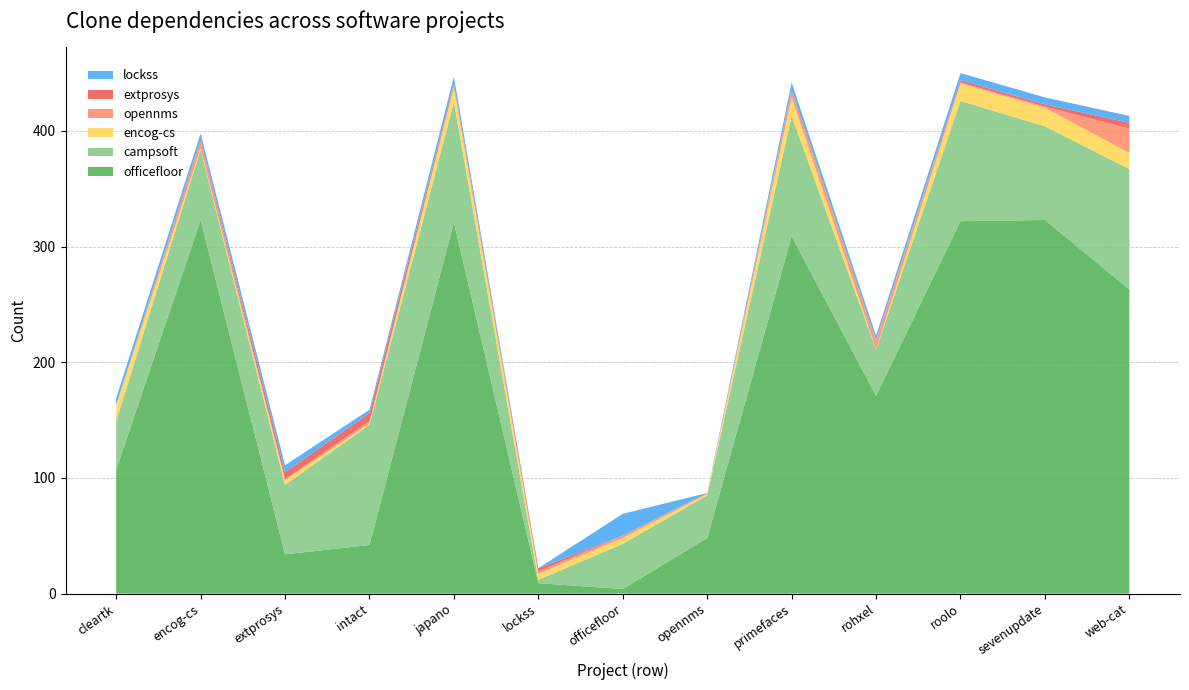

Reading left to right, what are all the values shown in this chart?

officefloor.csv: cleartk.csv=107	encog-cs.csv=323	extprosys.csv=34	intact.csv=42	japano.csv=321	lockss.csv=9	officefloor.csv=4	opennms.csv=48	primefaces.csv=309	rohxel.csv=171	roolo.csv=322	sevenupdate.csv=323	web-cat.csv=263
campsoft.csv: cleartk.csv=42	encog-cs.csv=61	extprosys.csv=60	intact.csv=104	japano.csv=104	lockss.csv=3	officefloor.csv=39	opennms.csv=37	primefaces.csv=104	rohxel.csv=40	roolo.csv=104	sevenupdate.csv=81	web-cat.csv=104
encog-cs.csv: cleartk.csv=14	encog-cs.csv=1	extprosys.csv=4	intact.csv=1	japano.csv=13	lockss.csv=5	officefloor.csv=5	opennms.csv=1	primefaces.csv=16	rohxel.csv=0	roolo.csv=15	sevenupdate.csv=16	web-cat.csv=14
opennms.csv: cleartk.csv=0	encog-cs.csv=6	extprosys.csv=1	intact.csv=2	japano.csv=1	lockss.csv=2	officefloor.csv=2	opennms.csv=1	primefaces.csv=5	rohxel.csv=8	roolo.csv=1	sevenupdate.csv=1	web-cat.csv=21
extprosys.csv: cleartk.csv=0	encog-cs.csv=2	extprosys.csv=6	intact.csv=7	japano.csv=2	lockss.csv=3	officefloor.csv=0	opennms.csv=0	primefaces.csv=2	rohxel.csv=0	roolo.csv=2	sevenupdate.csv=2	web-cat.csv=5
lockss.csv: cleartk.csv=6	encog-cs.csv=5	extprosys.csv=6	intact.csv=3	japano.csv=6	lockss.csv=0	officefloor.csv=19	opennms.csv=0	primefaces.csv=6	rohxel.csv=4	roolo.csv=6	sevenupdate.csv=6	web-cat.csv=6